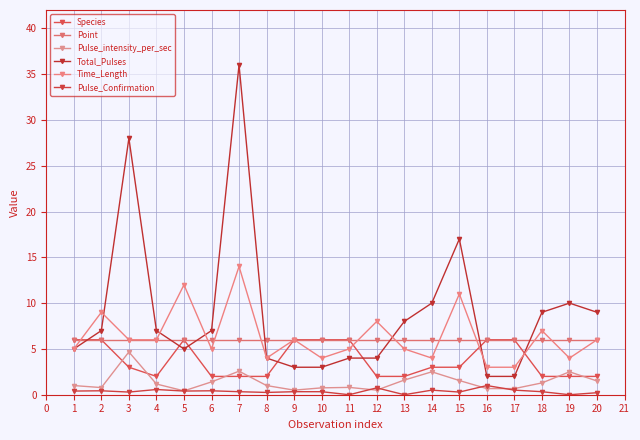

What is the maximum value shown in the chart?

36.0